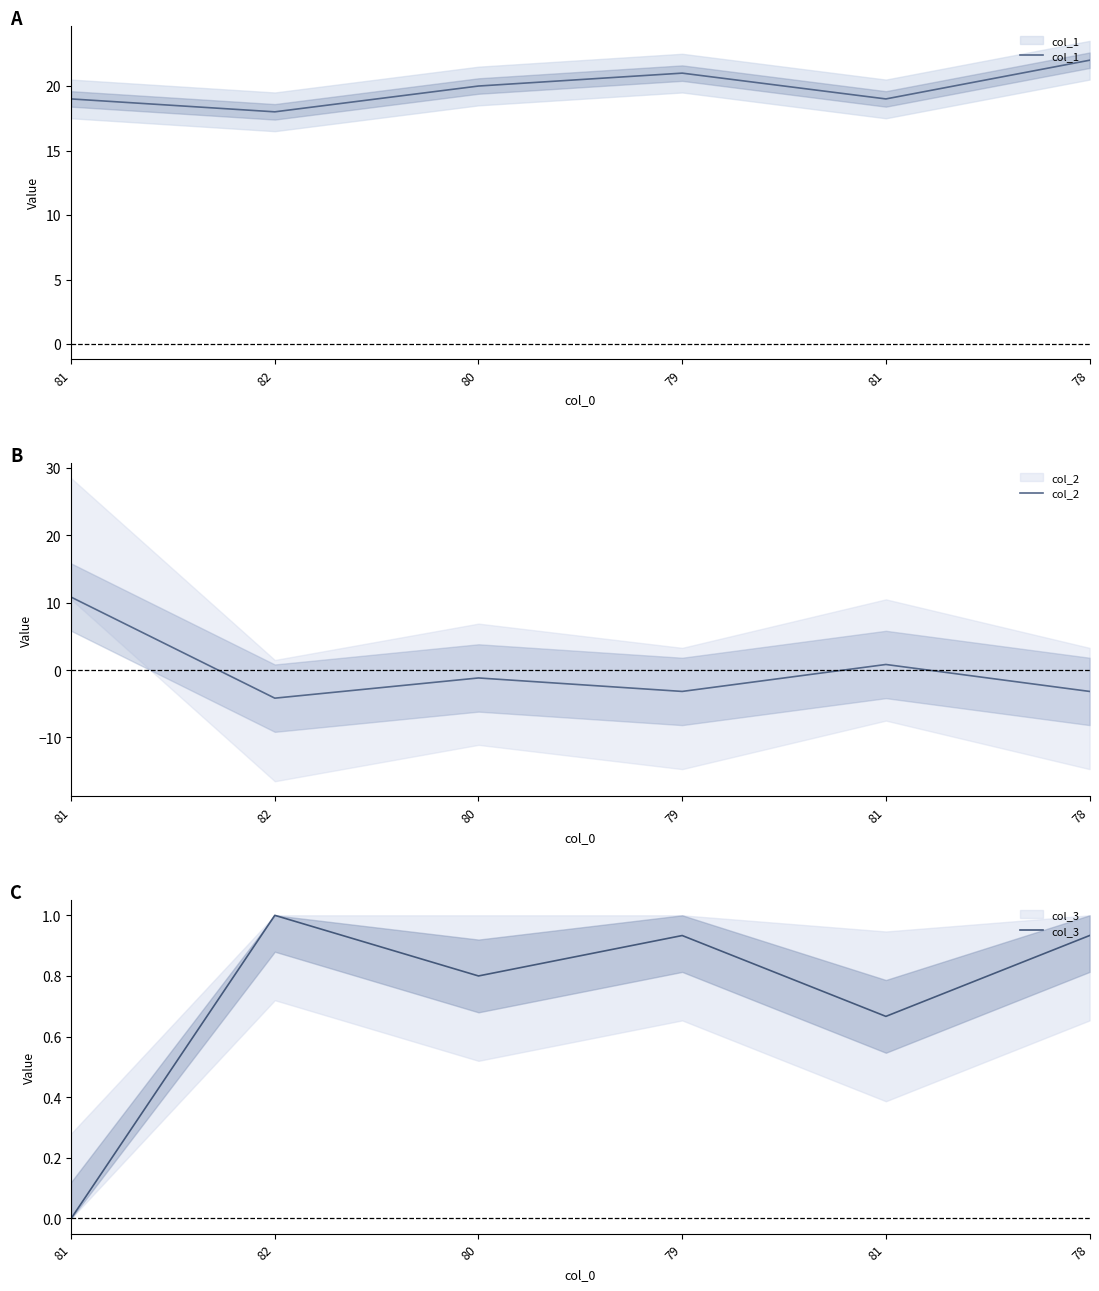

Which series ends up on top after the final intersection of col_3 and col_2?

col_3